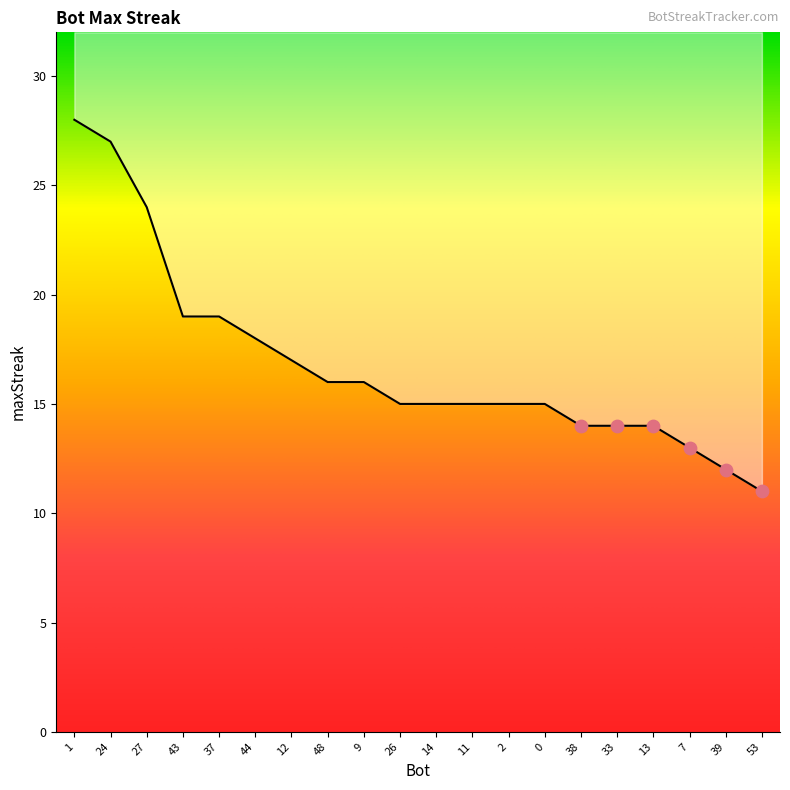

What is the ratio of the value at 11 to the value at 9?

0.9